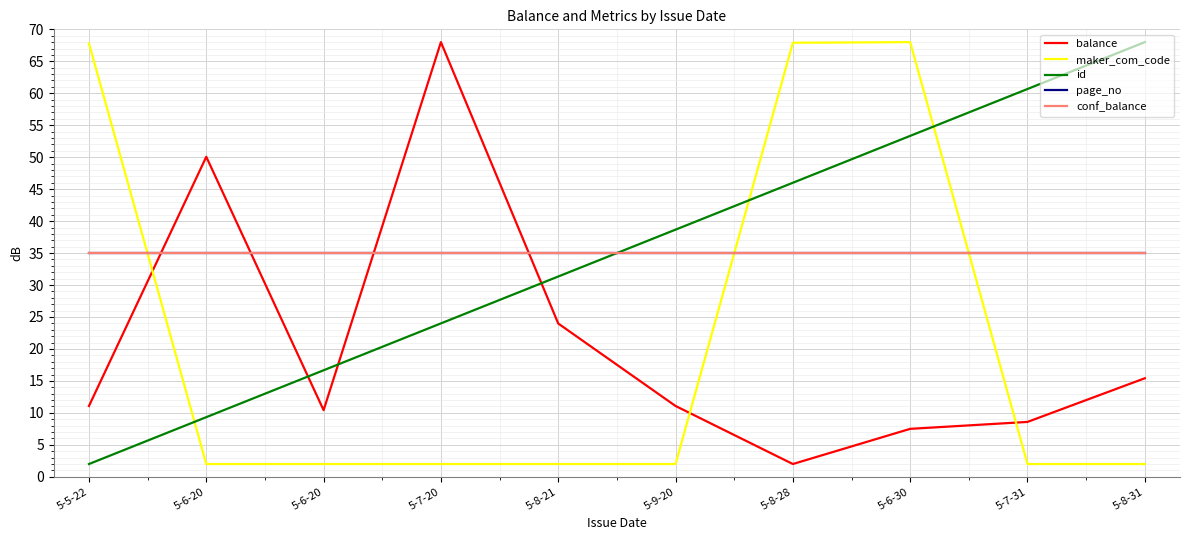

Reading left to right, extract all data points from this chart.

balance: 5-5-22=11.1	5-6-20=50.1	5-6-20=10.4	5-7-20=68.0	5-8-21=24.0	5-9-20=11.1	5-8-28=2.0	5-6-30=7.5	5-7-31=8.6	5-8-31=15.4
maker_com_code: 5-5-22=67.8	5-6-20=2.0	5-6-20=2.0	5-7-20=2.0	5-8-21=2.0	5-9-20=2.0	5-8-28=67.9	5-6-30=68.0	5-7-31=2.0	5-8-31=2.0
id: 5-5-22=2.0	5-6-20=9.3	5-6-20=16.7	5-7-20=24.0	5-8-21=31.3	5-9-20=38.7	5-8-28=46.0	5-6-30=53.3	5-7-31=60.7	5-8-31=68.0
page_no: 5-5-22=35.0	5-6-20=35.0	5-6-20=35.0	5-7-20=35.0	5-8-21=35.0	5-9-20=35.0	5-8-28=35.0	5-6-30=35.0	5-7-31=35.0	5-8-31=35.0
conf_balance: 5-5-22=35.0	5-6-20=35.0	5-6-20=35.0	5-7-20=35.0	5-8-21=35.0	5-9-20=35.0	5-8-28=35.0	5-6-30=35.0	5-7-31=35.0	5-8-31=35.0